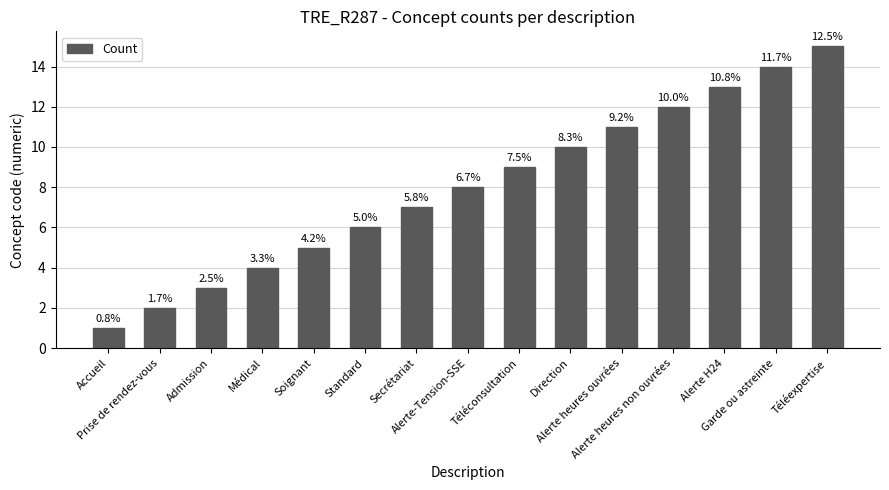

True or false: the data shows 7 at Secrétariat.

True